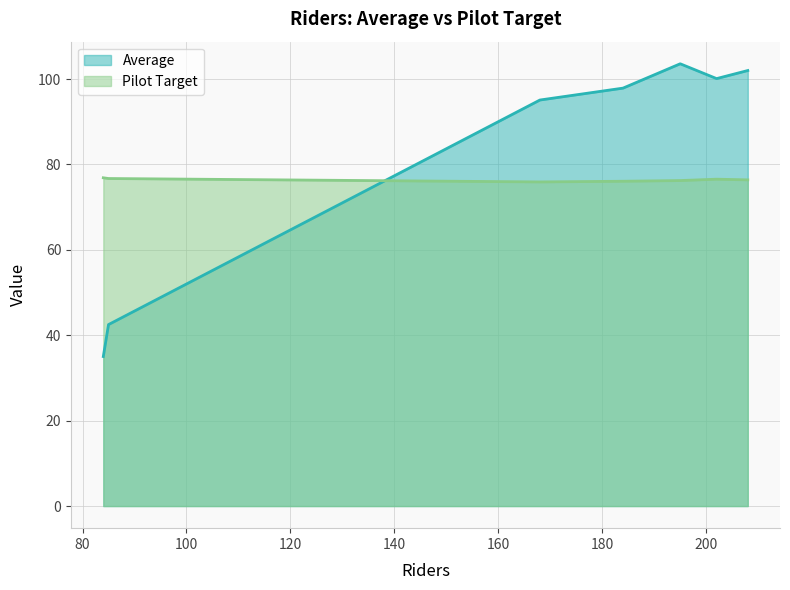

What is the greatest value displayed?

103.6